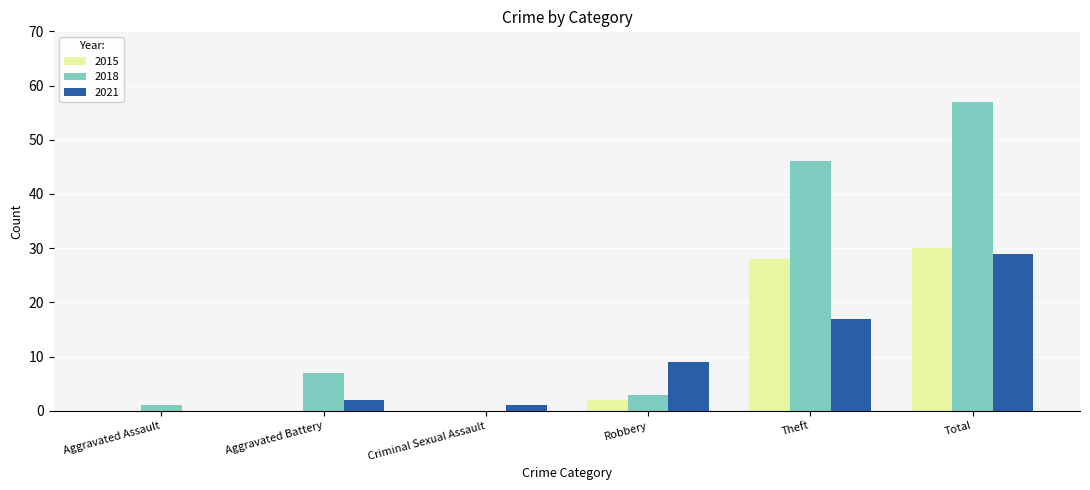

Are the bars horizontal?

No